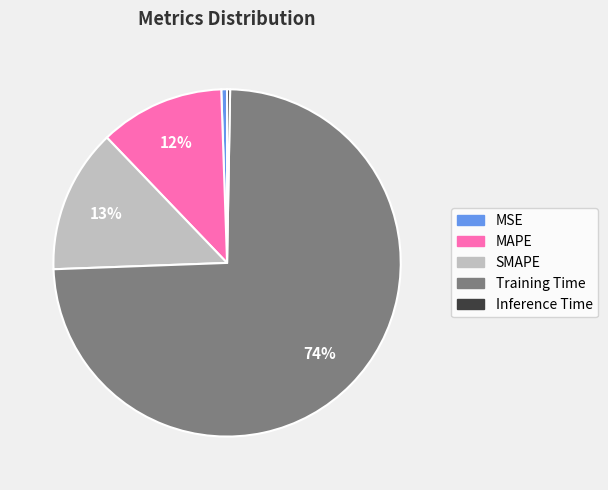

Is the sum of Inference Time and MAPE greater than half?

No